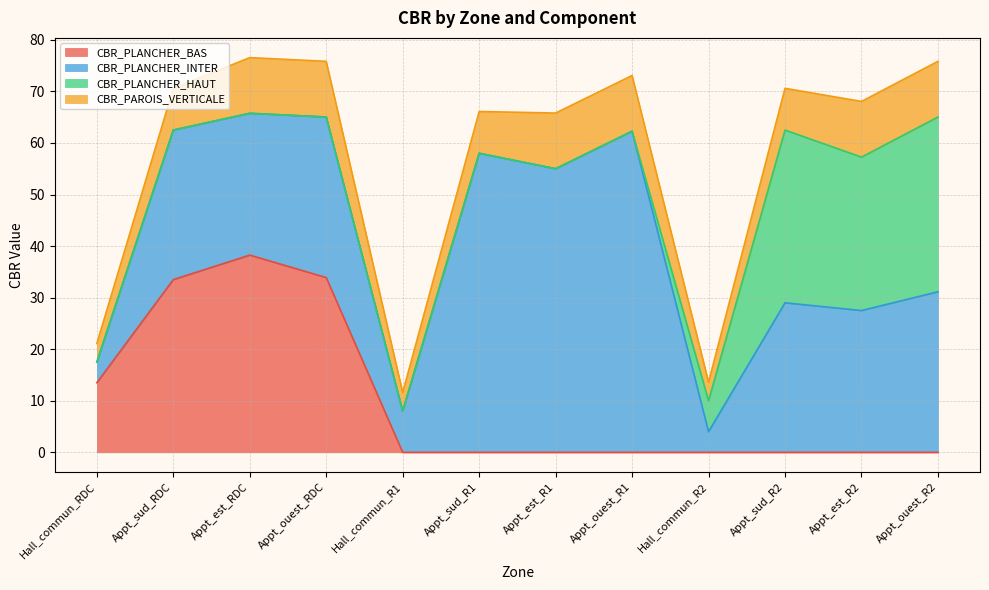

How many distinct data groups are displayed?

4